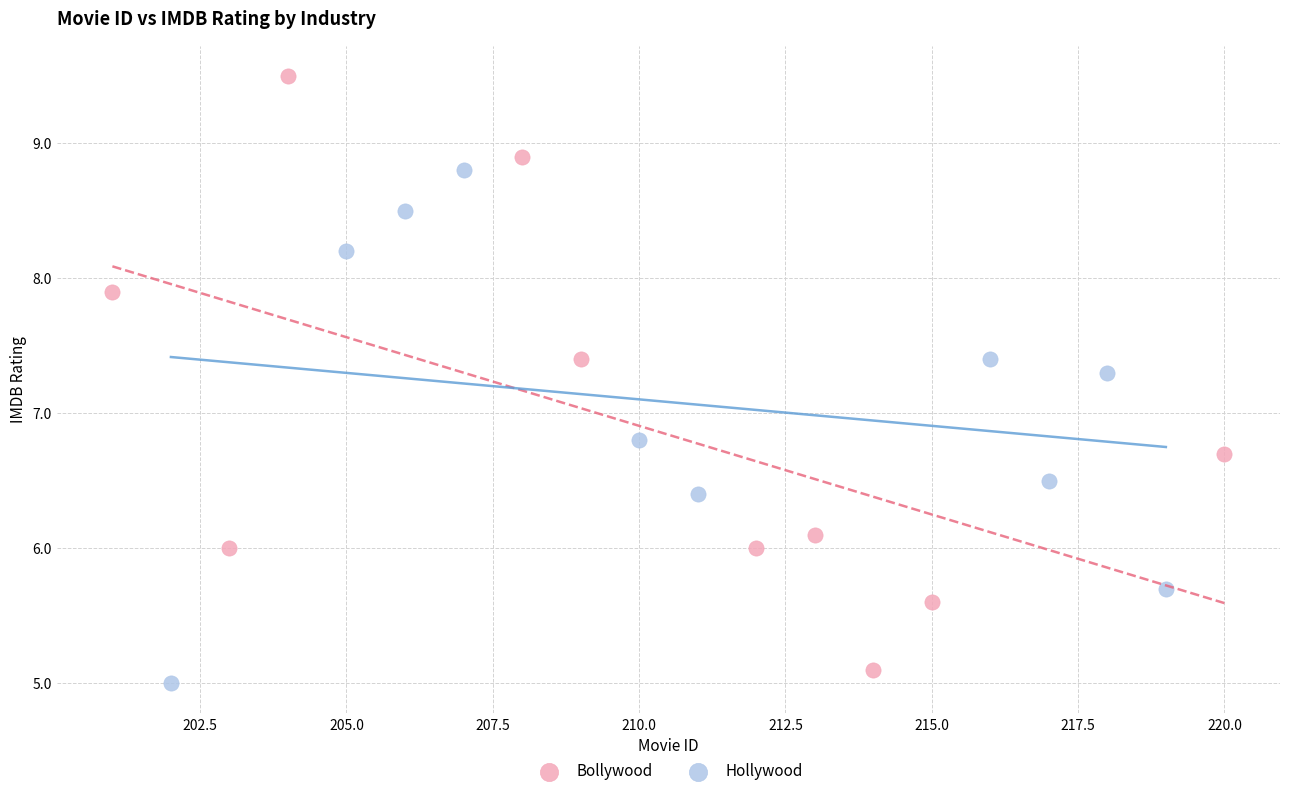

Which series reaches the maximum Y coordinate?

Bollywood